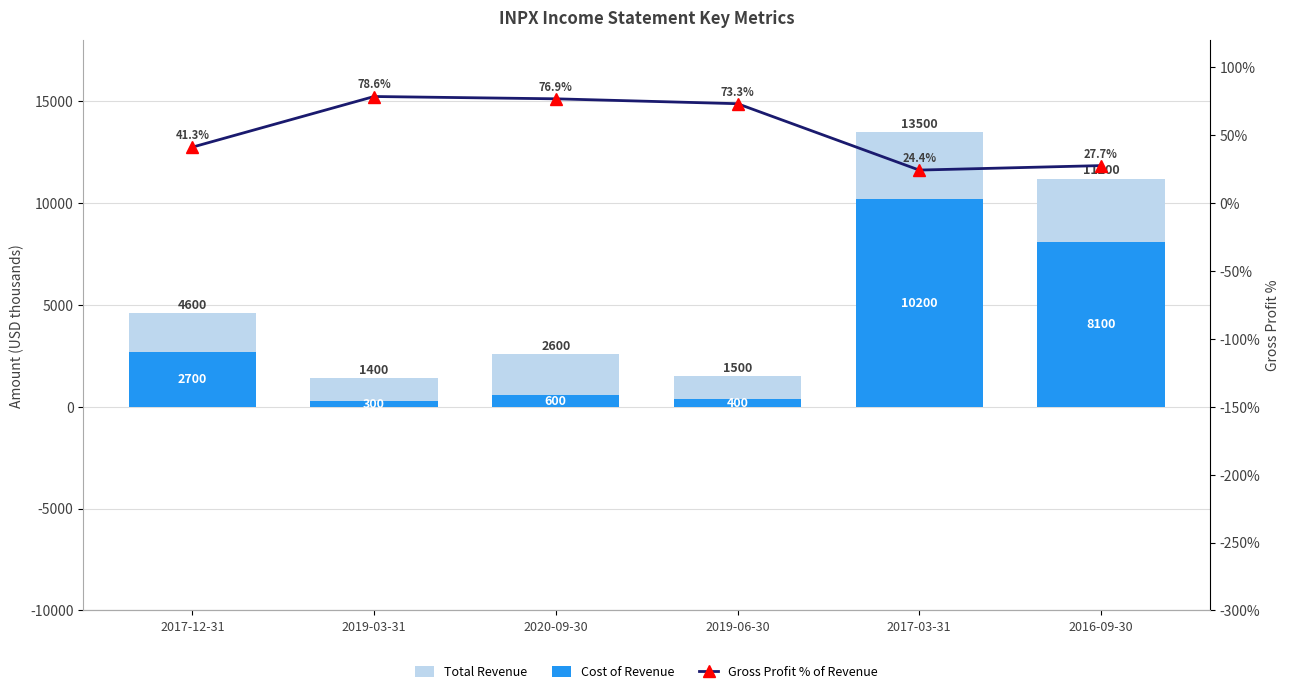

At which label is Gross Profit % of Revenue closest to 51?

2017-12-31